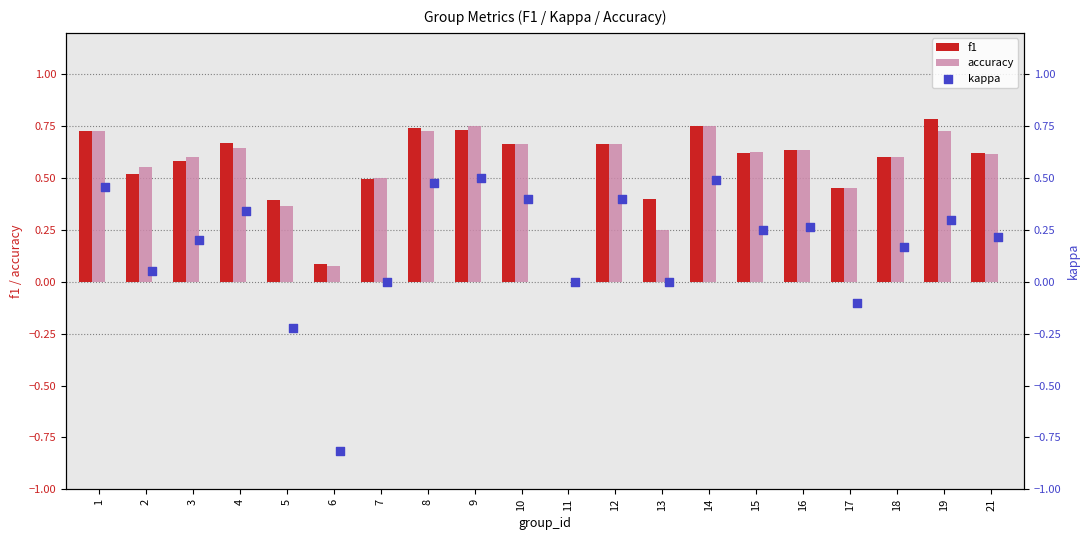

What are all the series names shown in the legend?

f1, accuracy, kappa